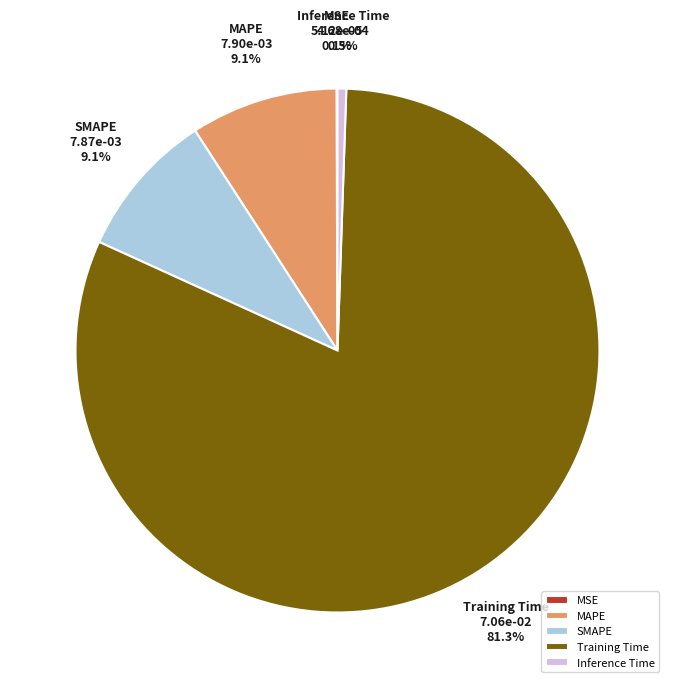

Is it true that SMAPE is 1% of the pie?

False